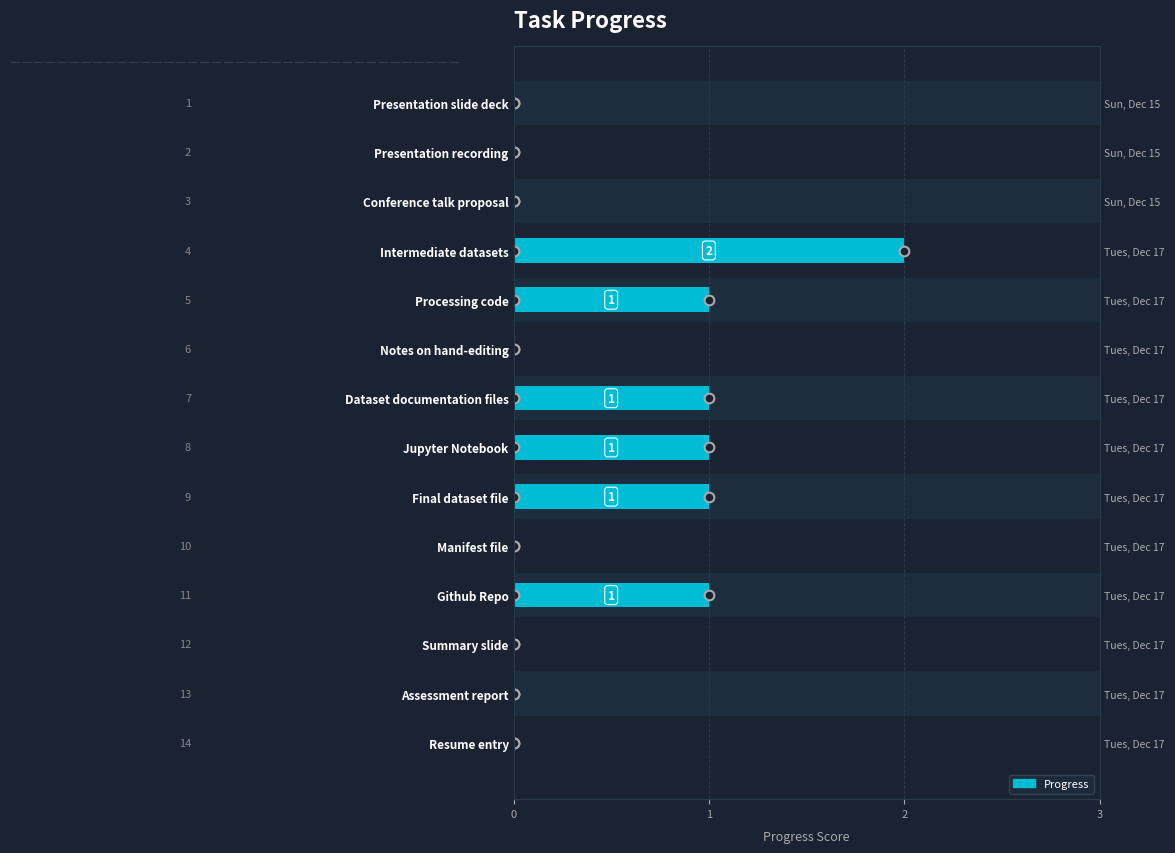

Between Presentation recording and Dataset documentation files, which is larger?

Dataset documentation files